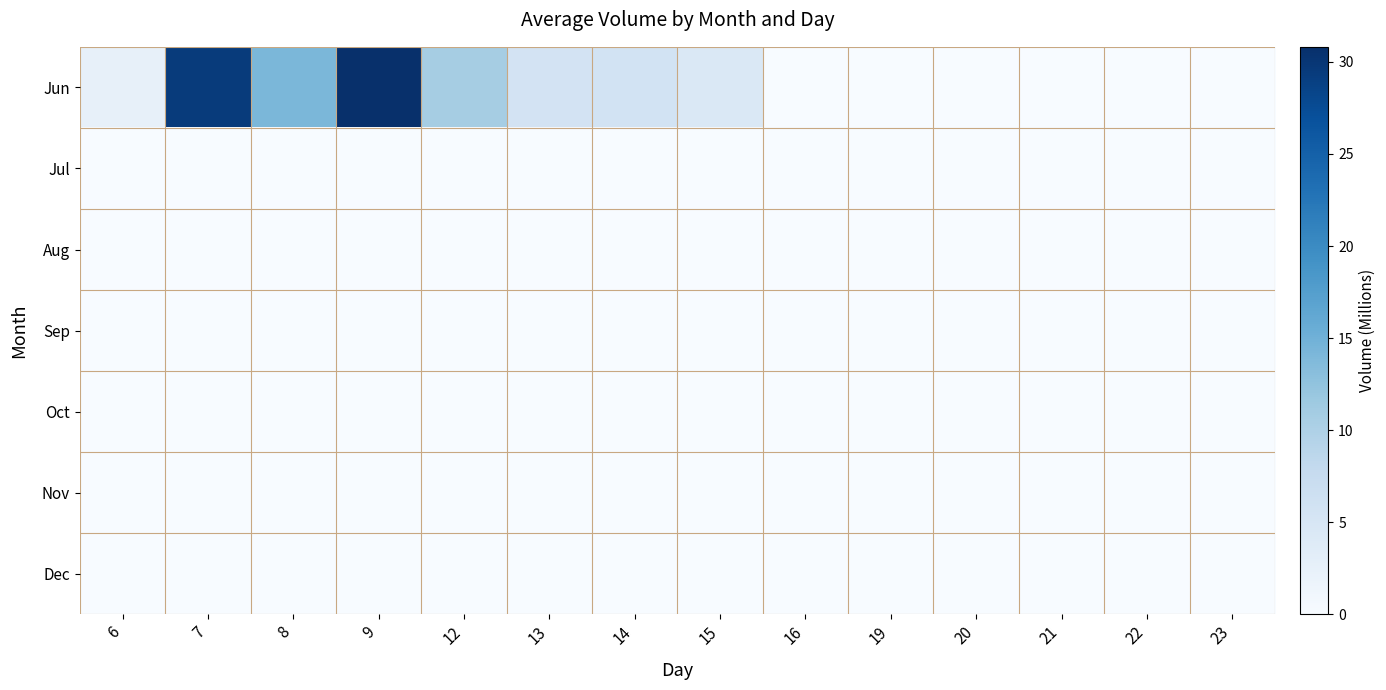

Which series has the widest spread of values?

Jun